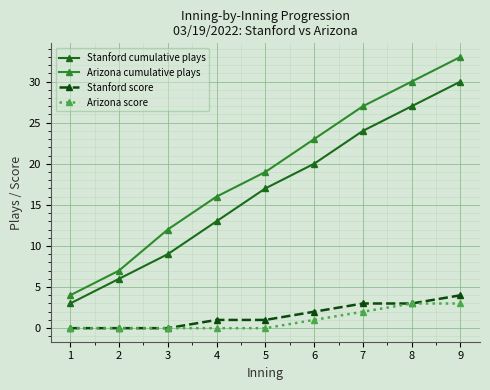

At how many categories does at least one series exceed 31?

1